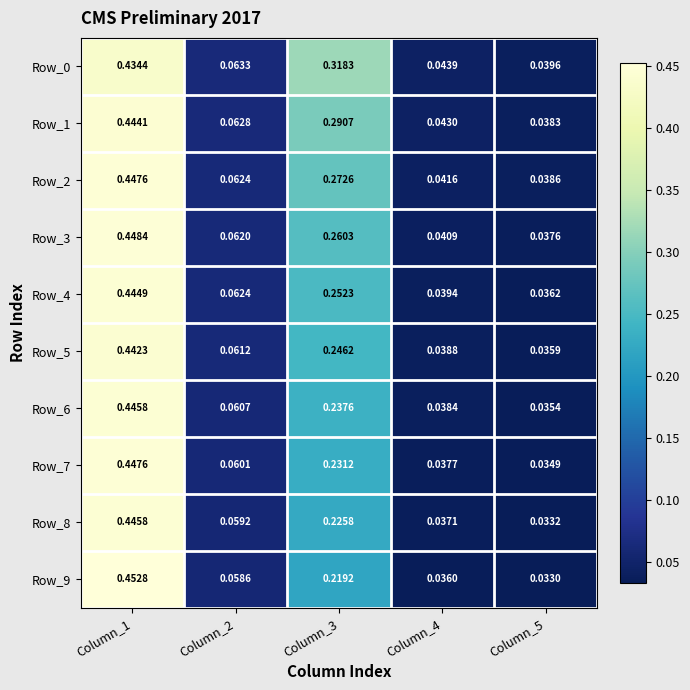

Is the value of Row_9 at Column_2 greater than the value of Row_1 at Column_4?

Yes